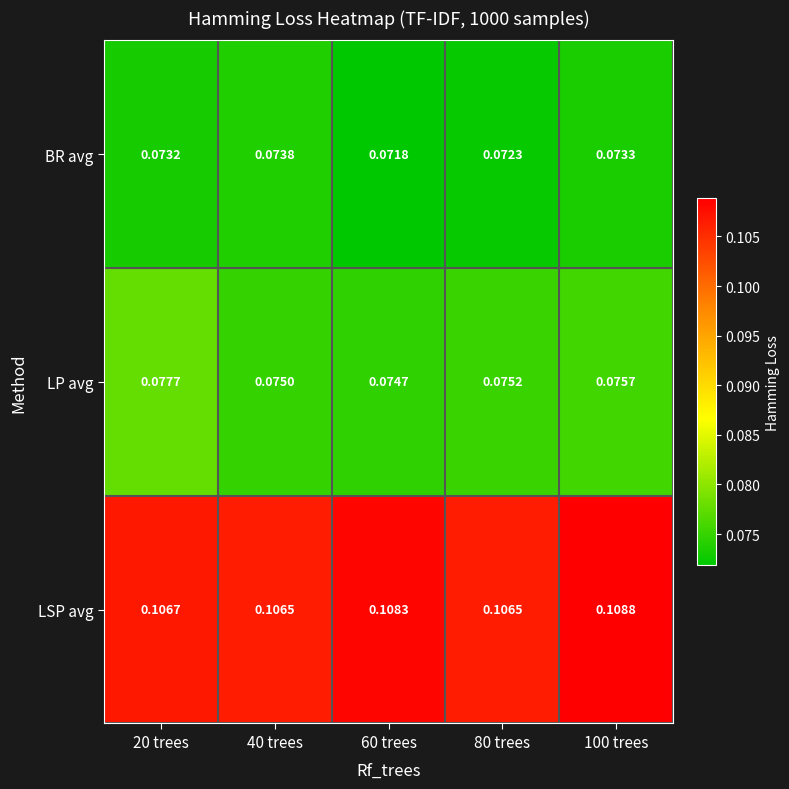

Which series changed the most between 40 trees and 100 trees?

LSP avg